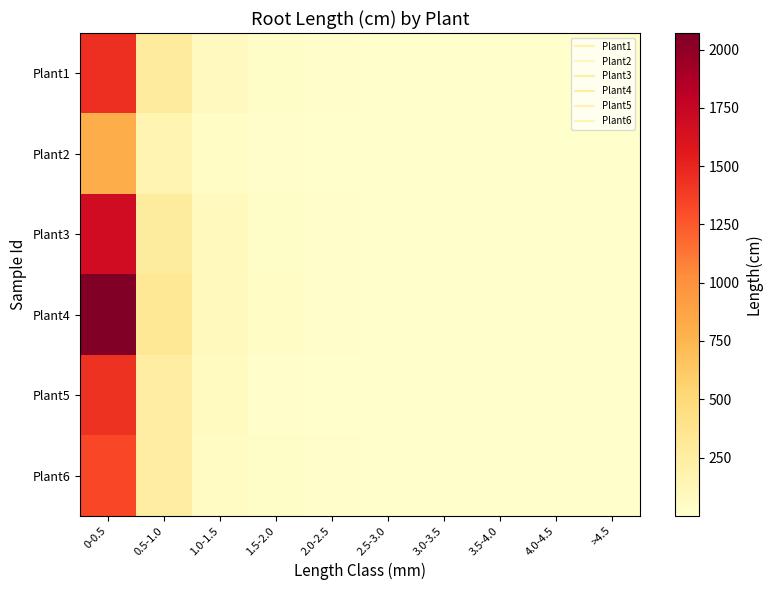

Reading left to right, what are all the values shown in this chart?

Plant1: 0-0.5=1440.5	0.5-1.0=281.2	1.0-1.5=76.0	1.5-2.0=26.1	2.0-2.5=12.6	2.5-3.0=7.4	3.0-3.5=3.8	3.5-4.0=3.9	4.0-4.5=4.8	>4.5=12.7
Plant2: 0-0.5=802.2	0.5-1.0=158.8	1.0-1.5=43.9	1.5-2.0=12.9	2.0-2.5=6.3	2.5-3.0=4.1	3.0-3.5=1.8	3.5-4.0=3.1	4.0-4.5=1.9	>4.5=2.2
Plant3: 0-0.5=1689.9	0.5-1.0=271.2	1.0-1.5=87.5	1.5-2.0=28.2	2.0-2.5=10.8	2.5-3.0=6.2	3.0-3.5=4.4	3.5-4.0=1.8	4.0-4.5=1.6	>4.5=5.7
Plant4: 0-0.5=2070.7	0.5-1.0=316.5	1.0-1.5=82.2	1.5-2.0=36.3	2.0-2.5=13.6	2.5-3.0=8.1	3.0-3.5=3.4	3.5-4.0=3.5	4.0-4.5=4.0	>4.5=8.1
Plant5: 0-0.5=1430.1	0.5-1.0=251.3	1.0-1.5=68.0	1.5-2.0=17.0	2.0-2.5=7.3	2.5-3.0=5.8	3.0-3.5=4.2	3.5-4.0=2.1	4.0-4.5=1.2	>4.5=3.3
Plant6: 0-0.5=1326.8	0.5-1.0=246.7	1.0-1.5=51.5	1.5-2.0=26.3	2.0-2.5=8.5	2.5-3.0=6.4	3.0-3.5=2.6	3.5-4.0=0.3	4.0-4.5=1.2	>4.5=6.1